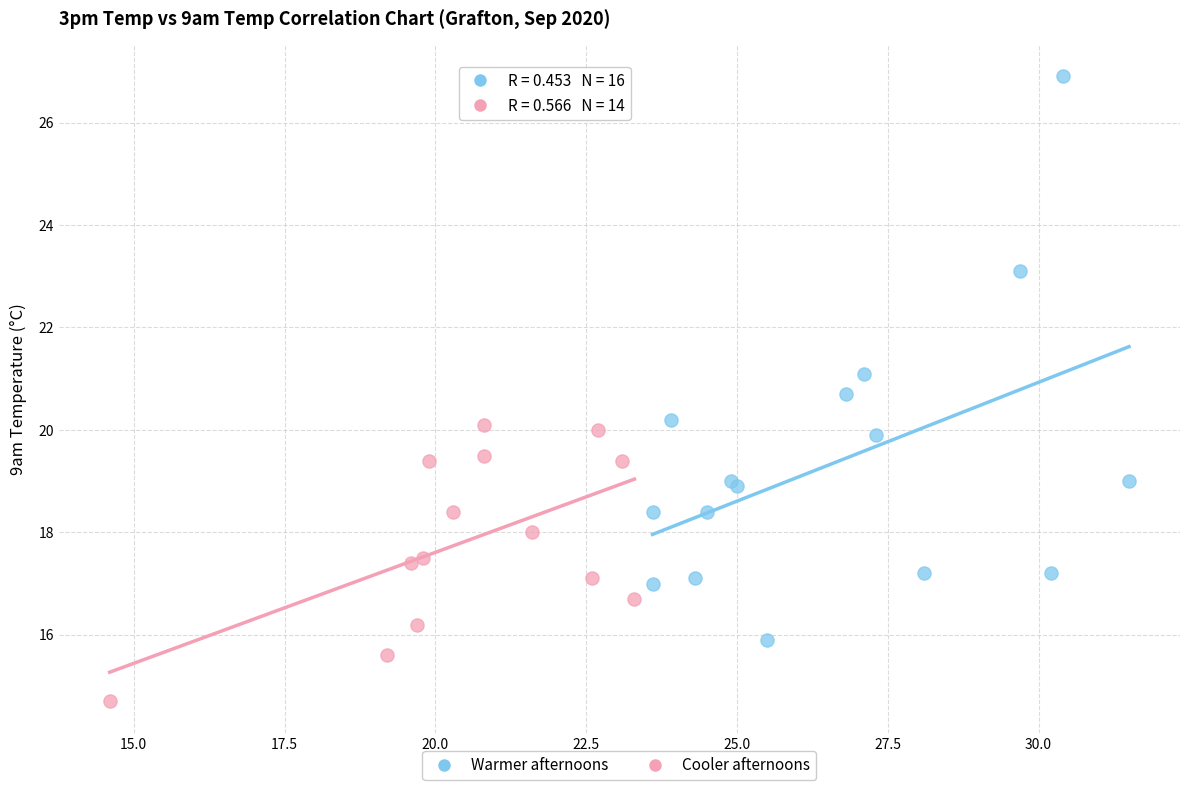

Which series reaches the maximum Y coordinate?

Warmer afternoons